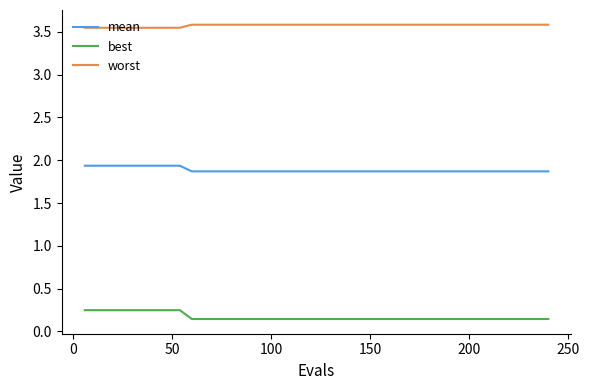

What is the greatest value displayed?

3.6